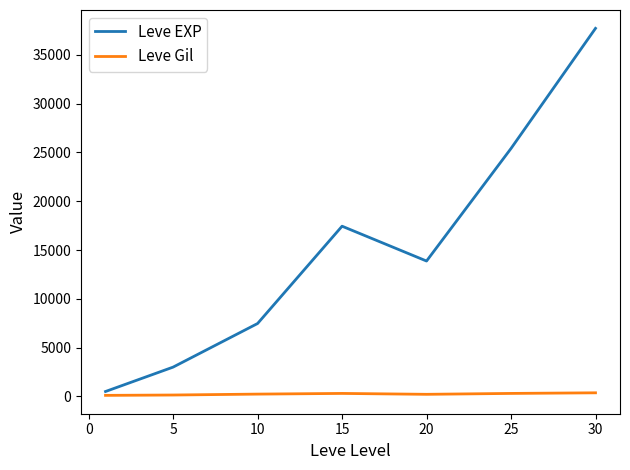

What is the maximum value for Leve EXP?

37715.0